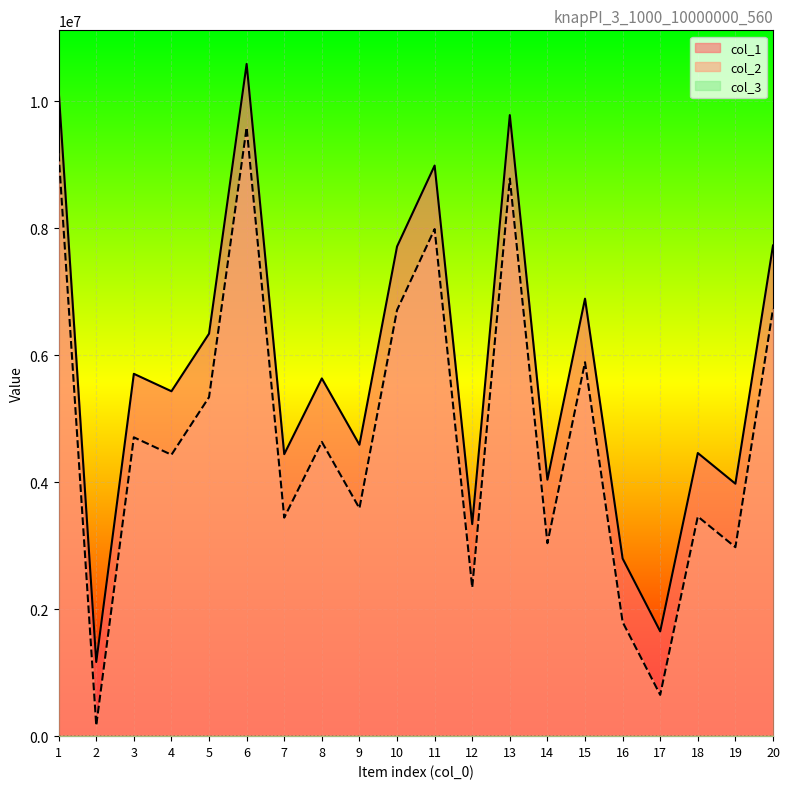

What is the sum of the col_1 values at 13 and 19?

13755802